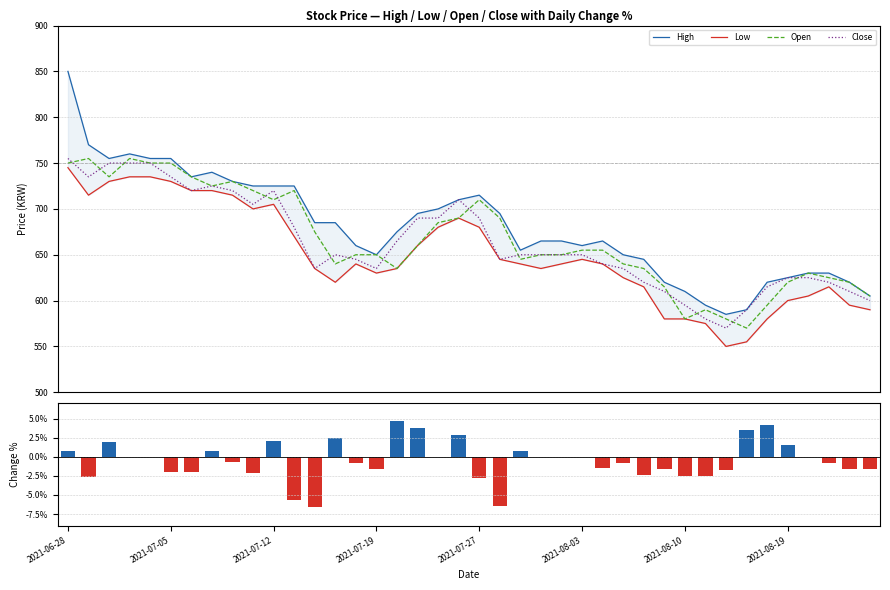

Between 2021-08-02 and 2021-08-25, which is larger?

2021-08-02